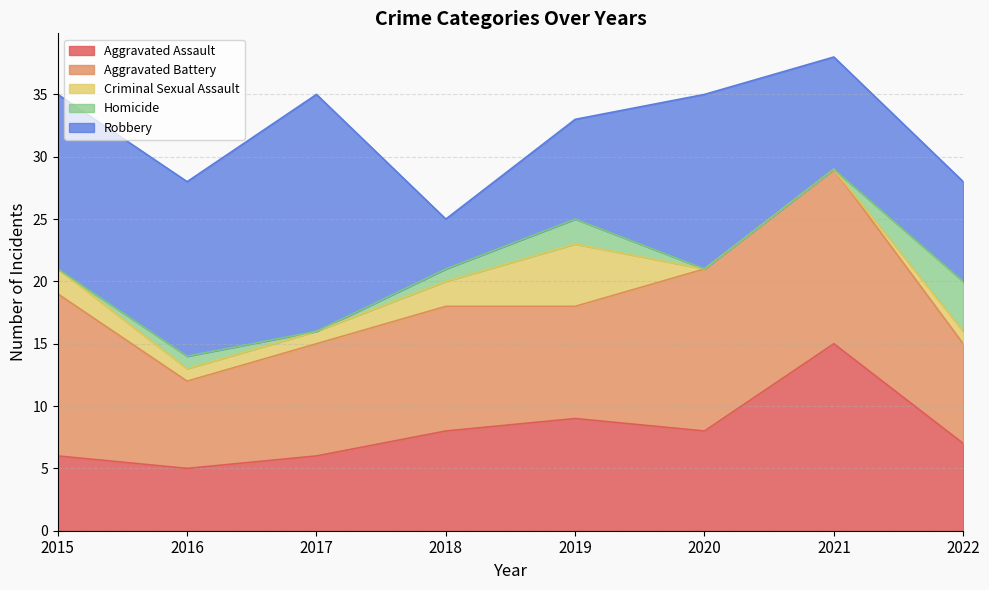

What are all the series names shown in the legend?

Aggravated Assault, Aggravated Battery, Criminal Sexual Assault, Homicide, Robbery